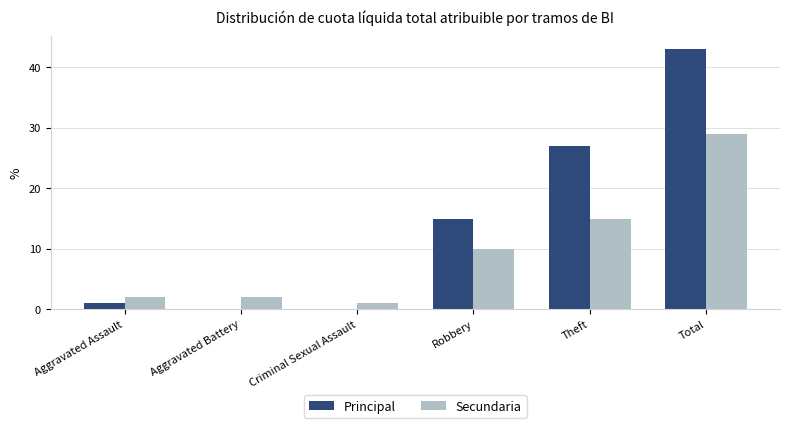

Count the number of data series in this chart.

2